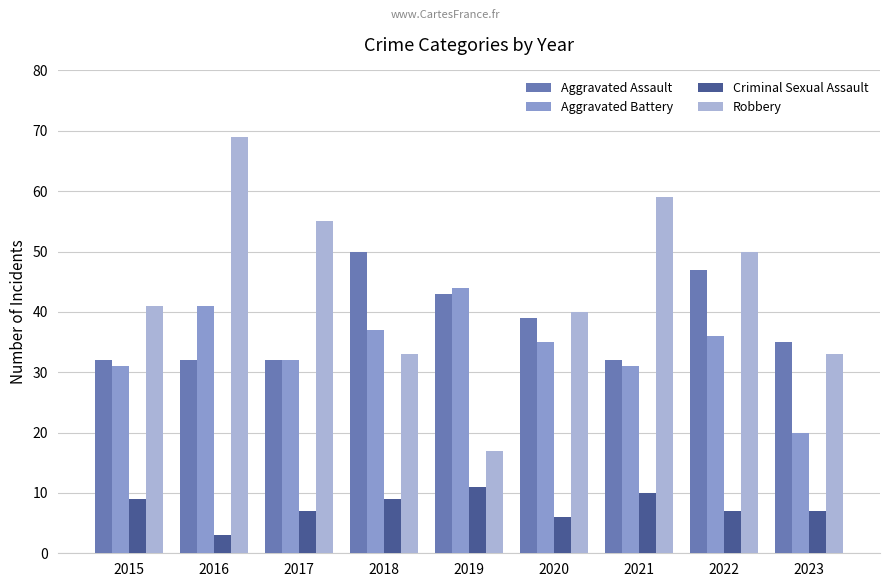

At which label does Aggravated Battery first exceed 35?

2016